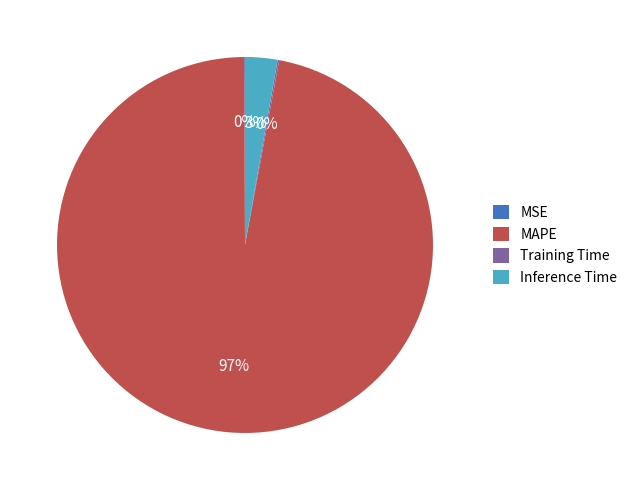

Which category has the biggest portion of the pie?

MAPE